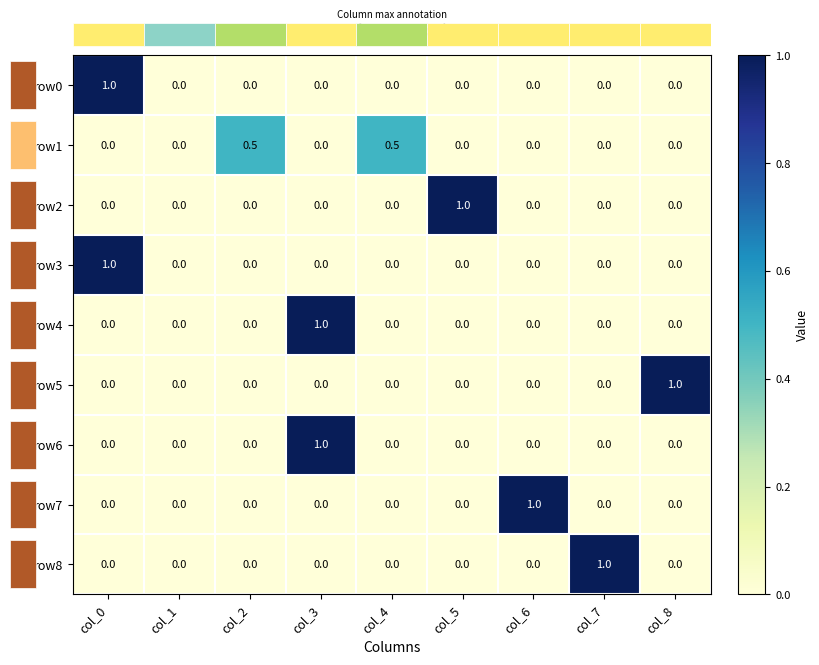

Which has a higher value, col_0 or col_7?

col_0